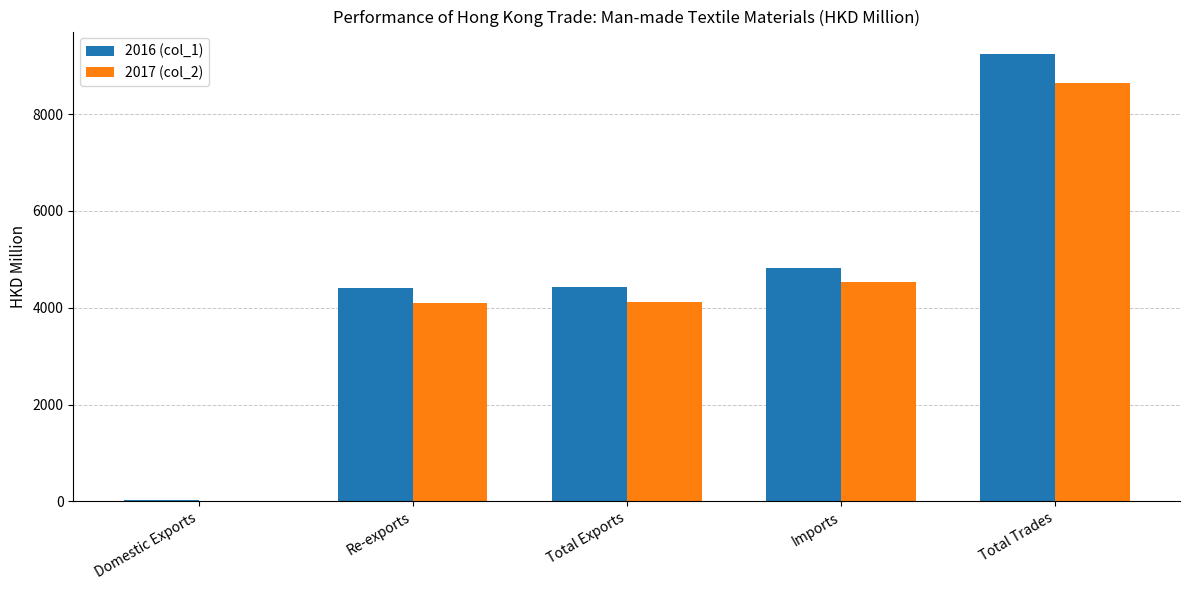

The 2016 (col_1) series shows 4815.9 at Imports. True or false?

True